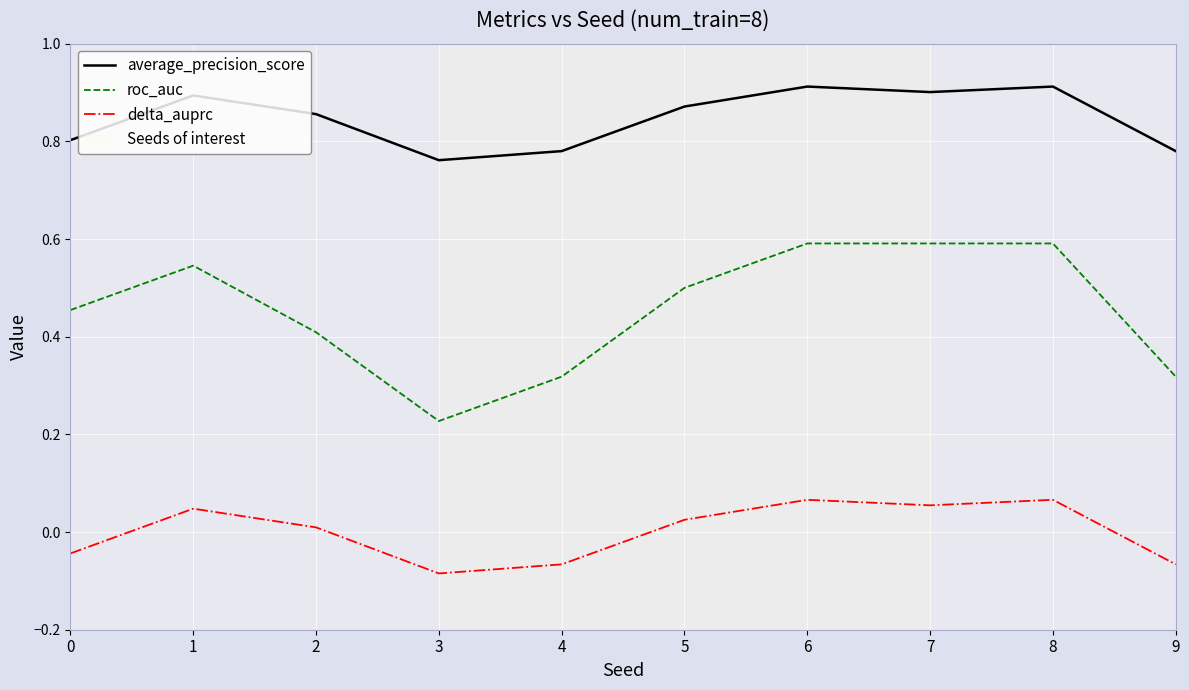

Which series has the largest total across all categories?

average_precision_score